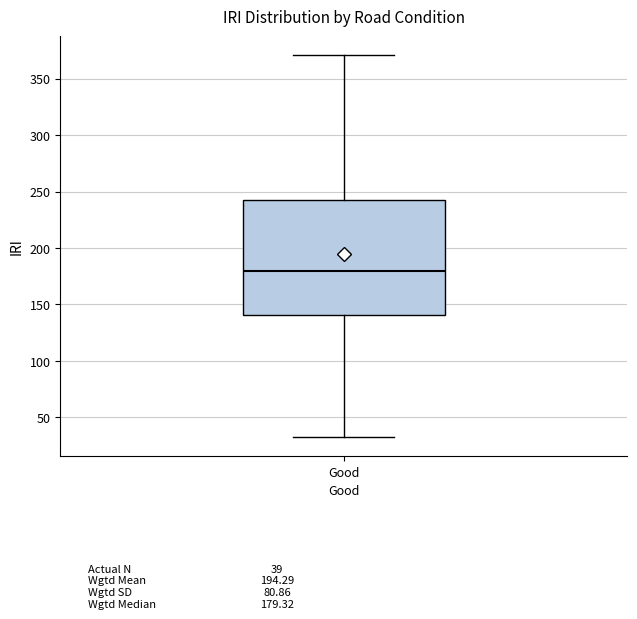

Read this box plot against the y-axis: the position of the median line, the range covered by the box, and the ends of both whiskers. The values are not printed on the chart, so give them approximately, as read against the axis.

median 180, box 140 to 245, whiskers 35 to 370